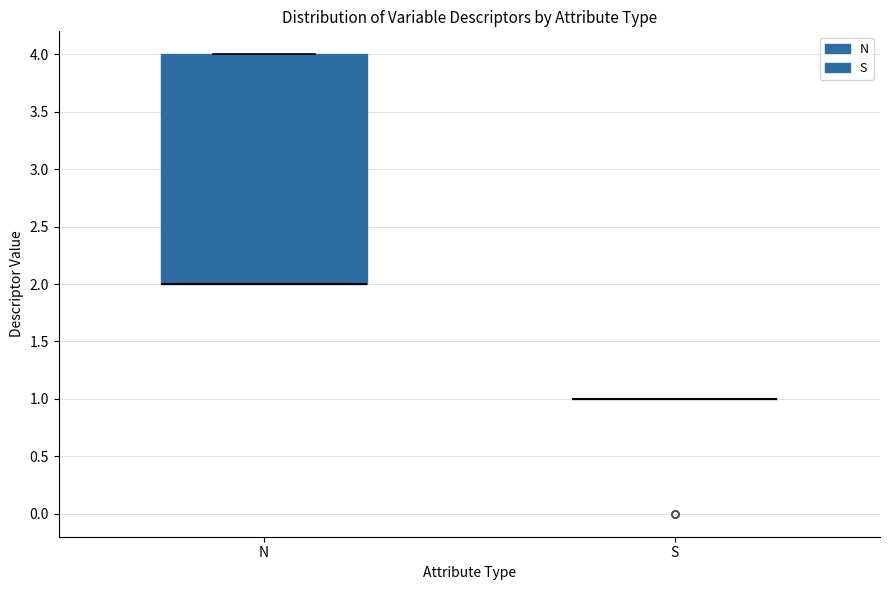

Reading left to right, transcribe this box plot: for each box, give where its median line is, the range the box spans, and where its two whiskers end, as read against the y-axis. The values are not printed on the chart, so give them approximately, as read against the axis.

N: median 2 (drawn on the box's lower edge), box 2 to 4, whiskers 2 to 4
S: box collapsed to a line at 1, whiskers 1 to 1